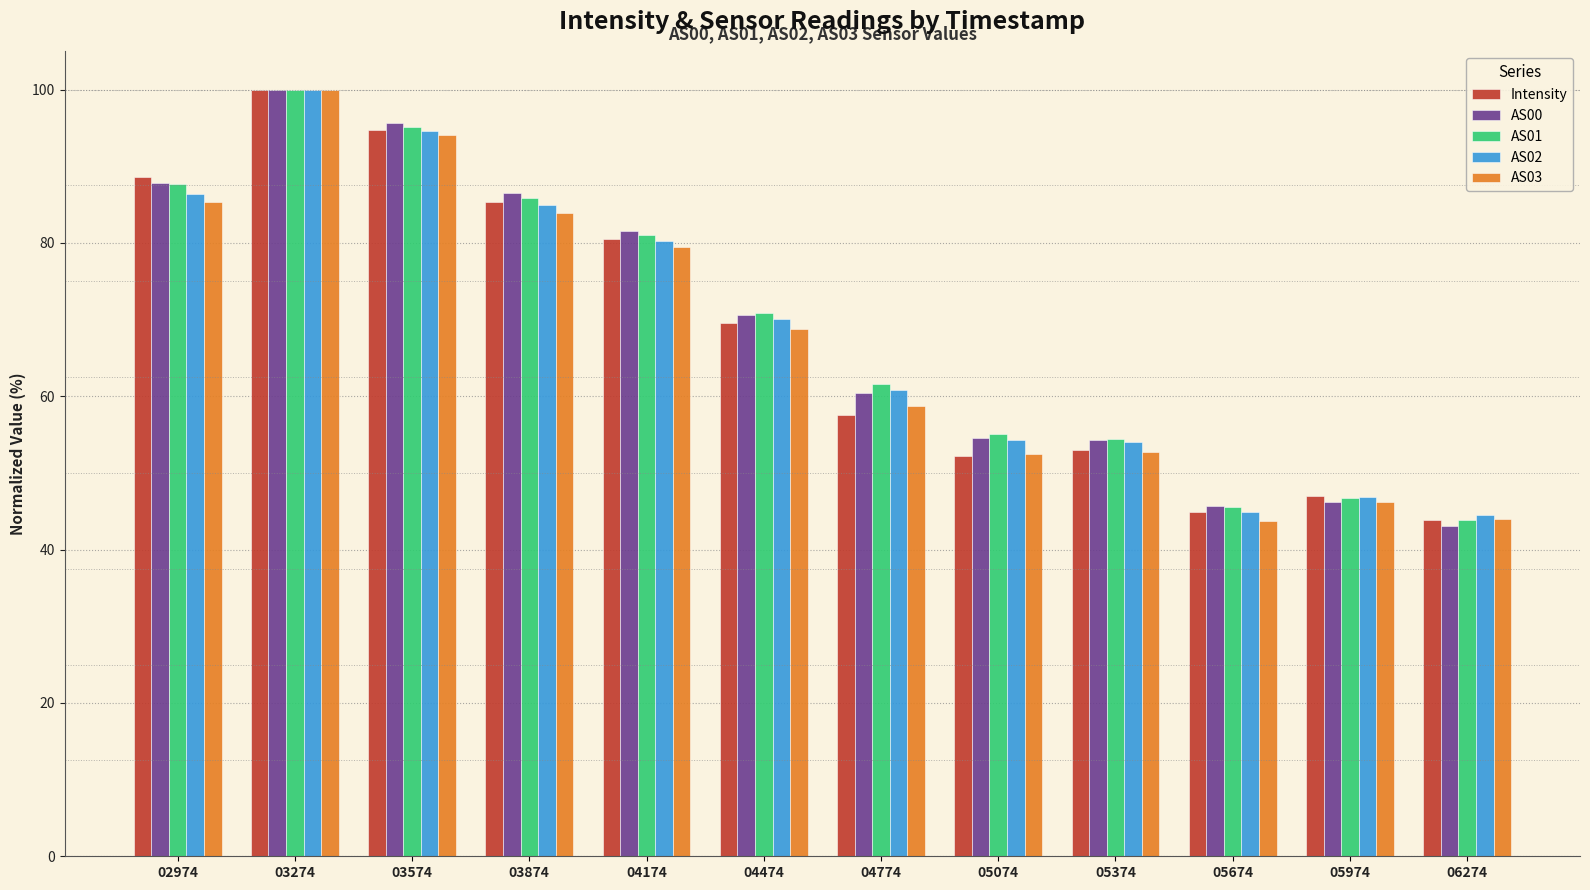

What is the sum of the Intensity values at 05974 and 04174?

127.5